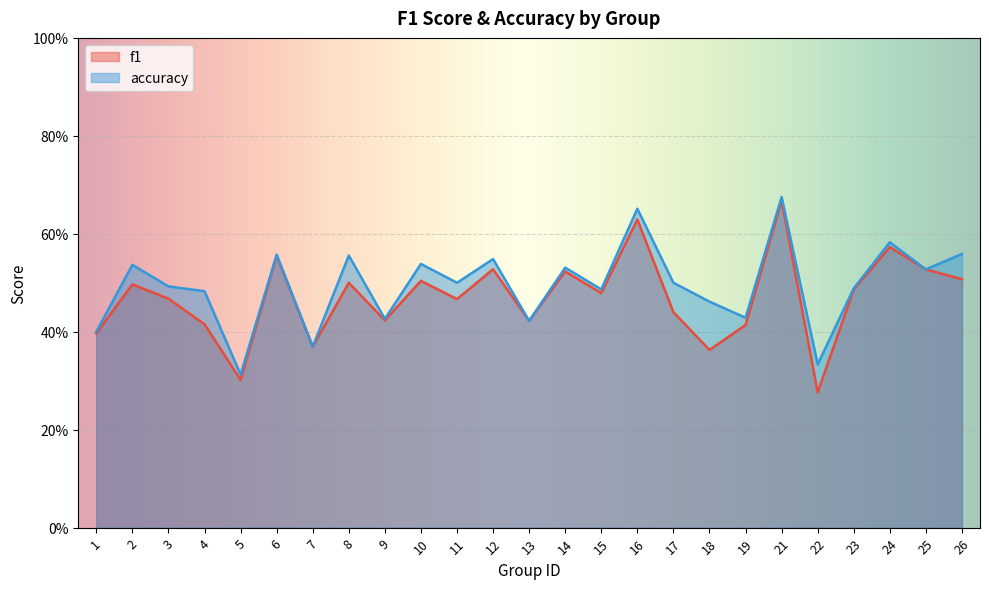

True or false: f1 and accuracy intersect in this chart.

False